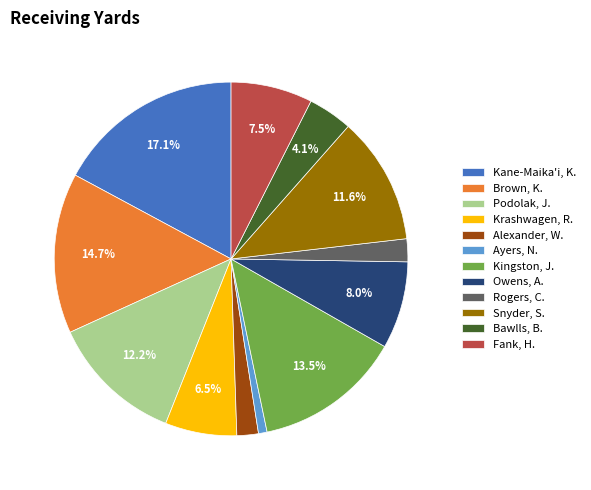

Is there any slice that represents more than half of the pie?

No